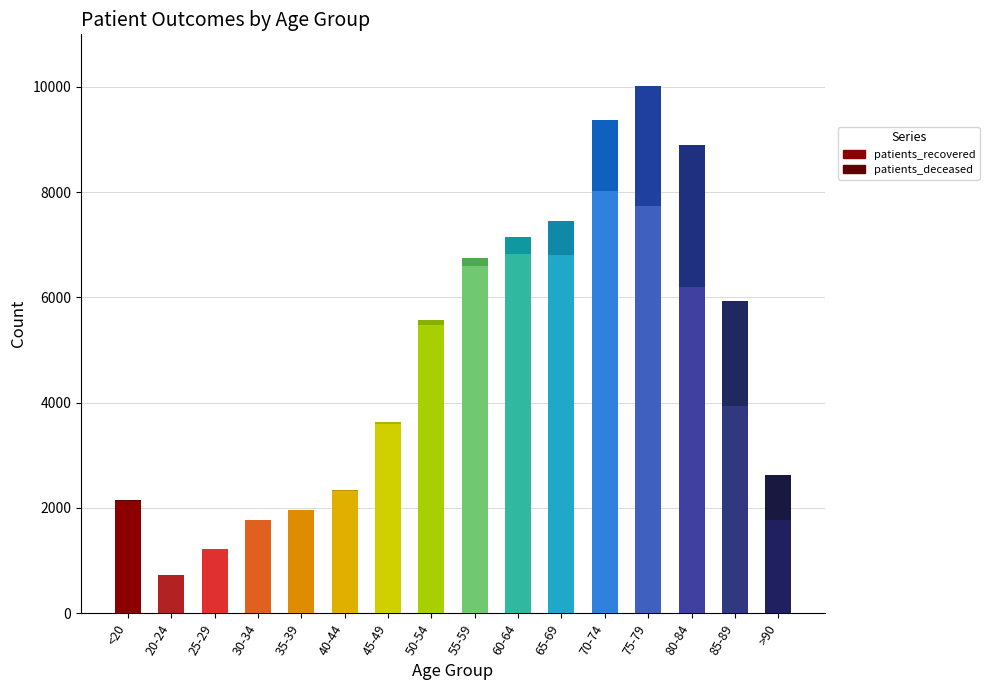

What are all the series names shown in the legend?

patients_recovered, patients_deceased